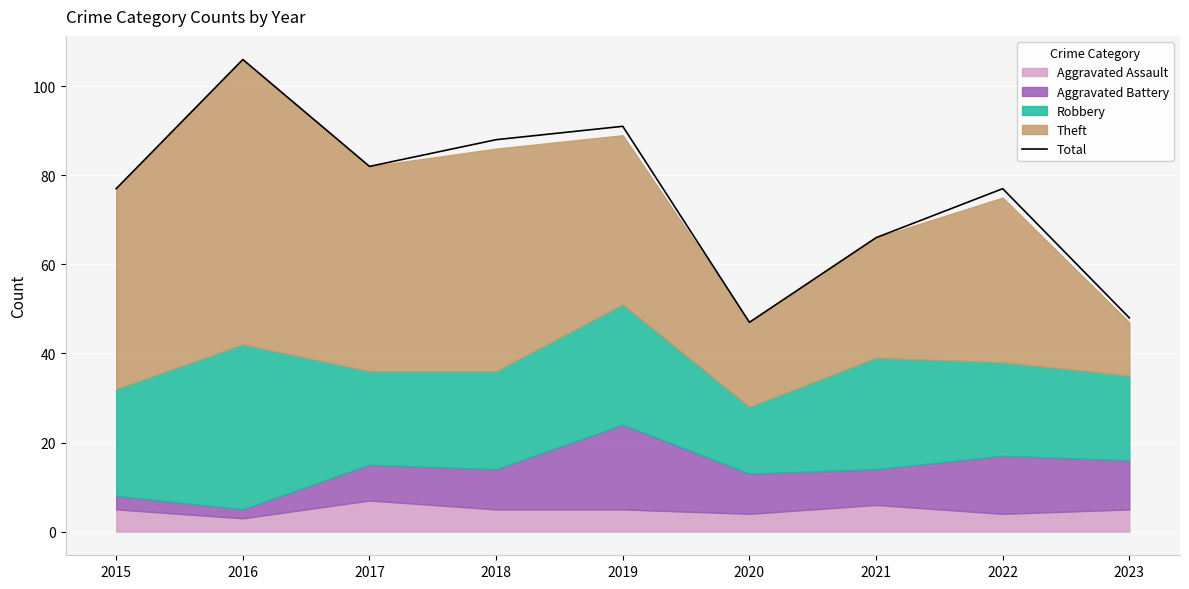

The chart shows a value of 72 at 2020. True or false?

False